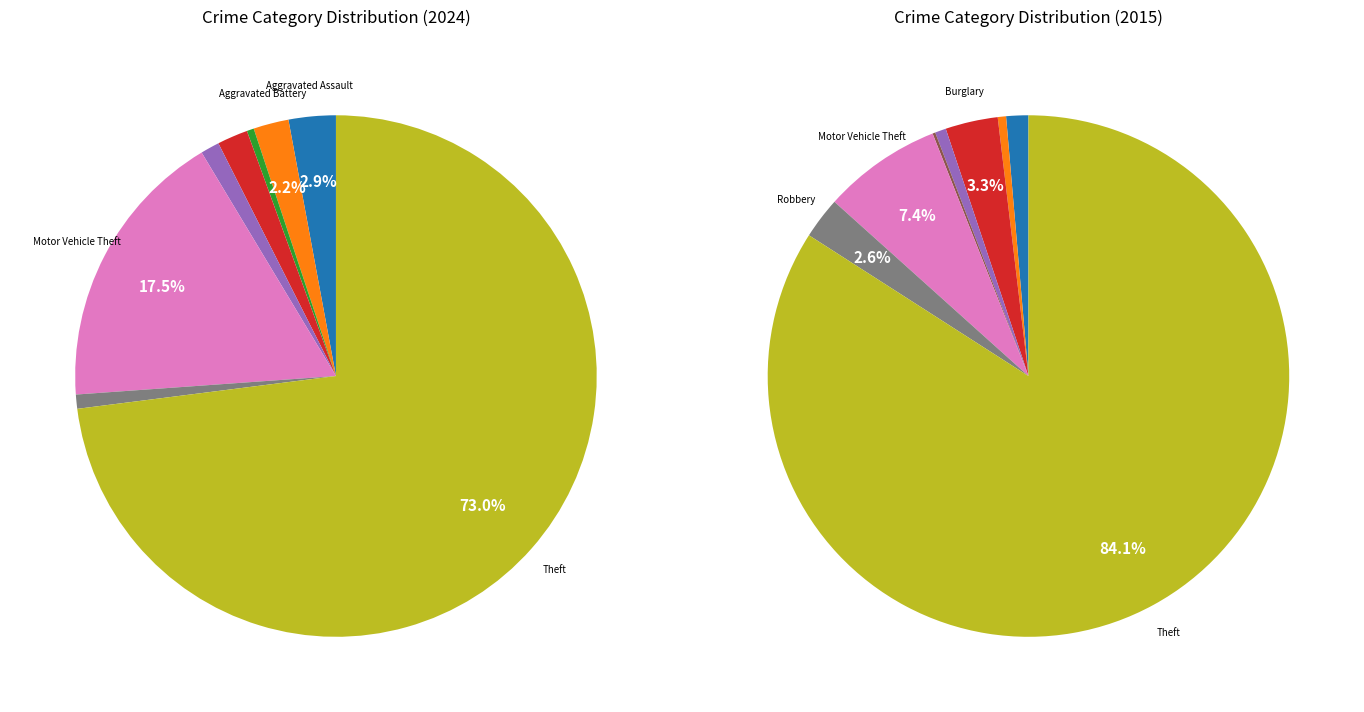

What portion of the pie excludes Aggravated Battery?

97.8%